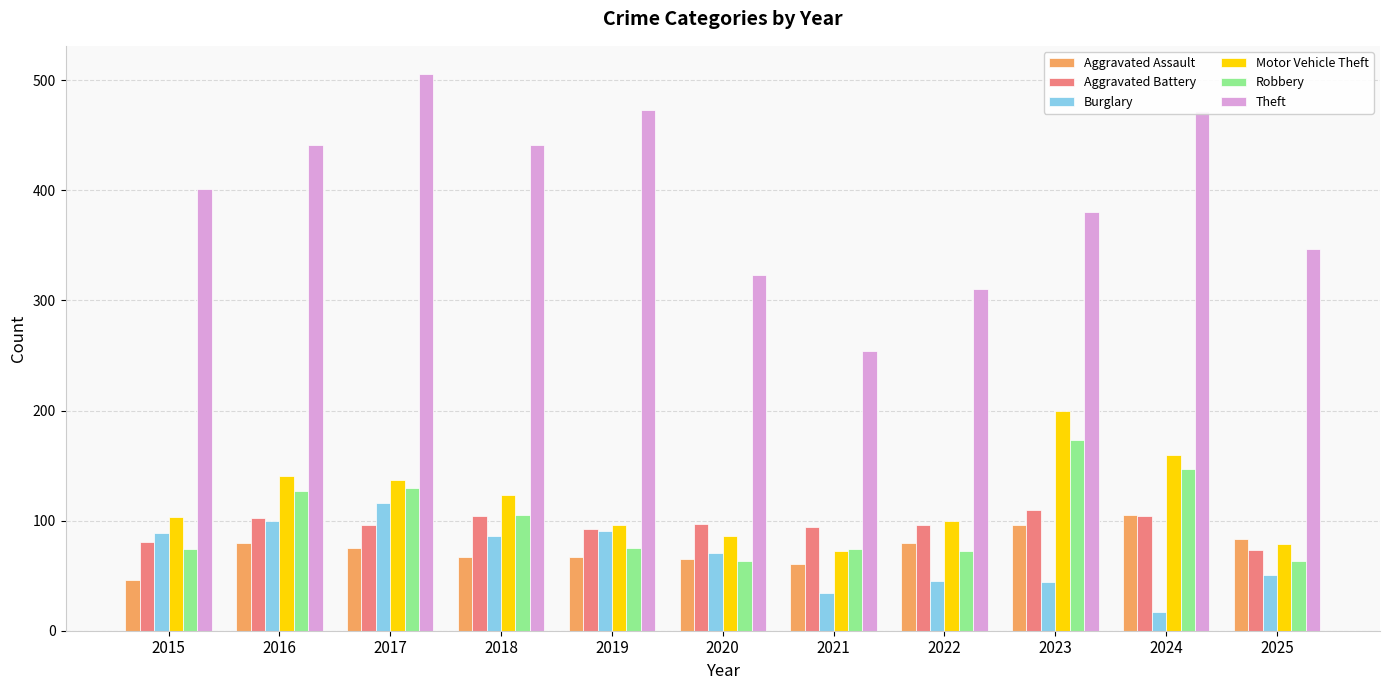

What value does the Theft series have at 2022?

310